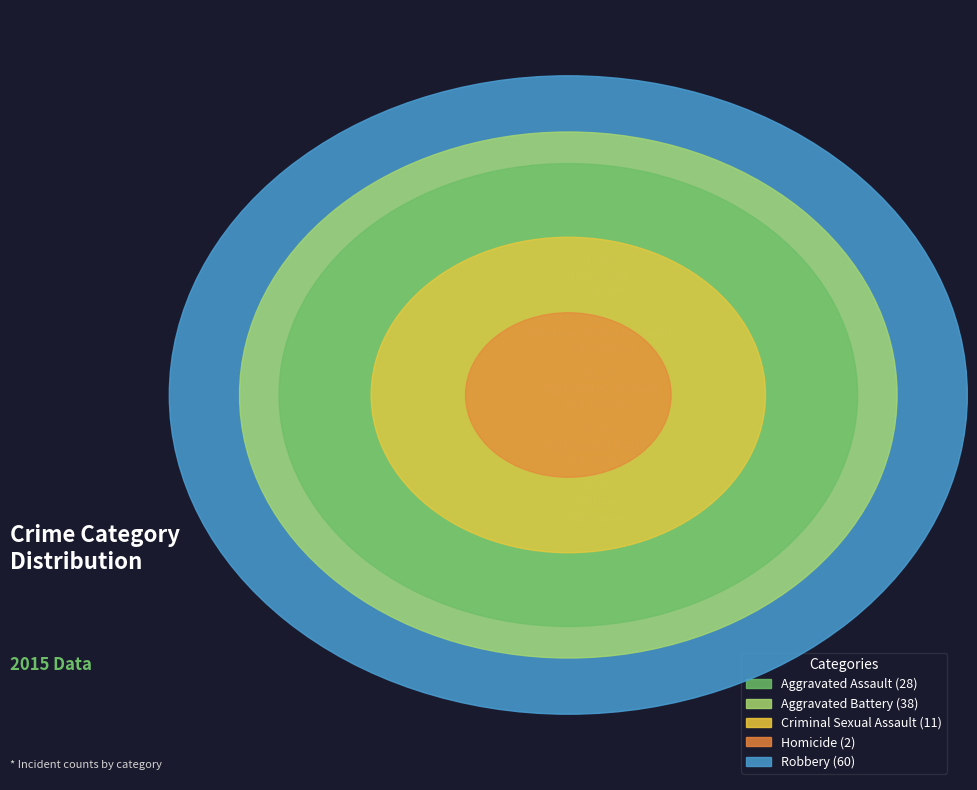

What is the total percentage of Criminal Sexual Assault and Aggravated Battery?

35.3%